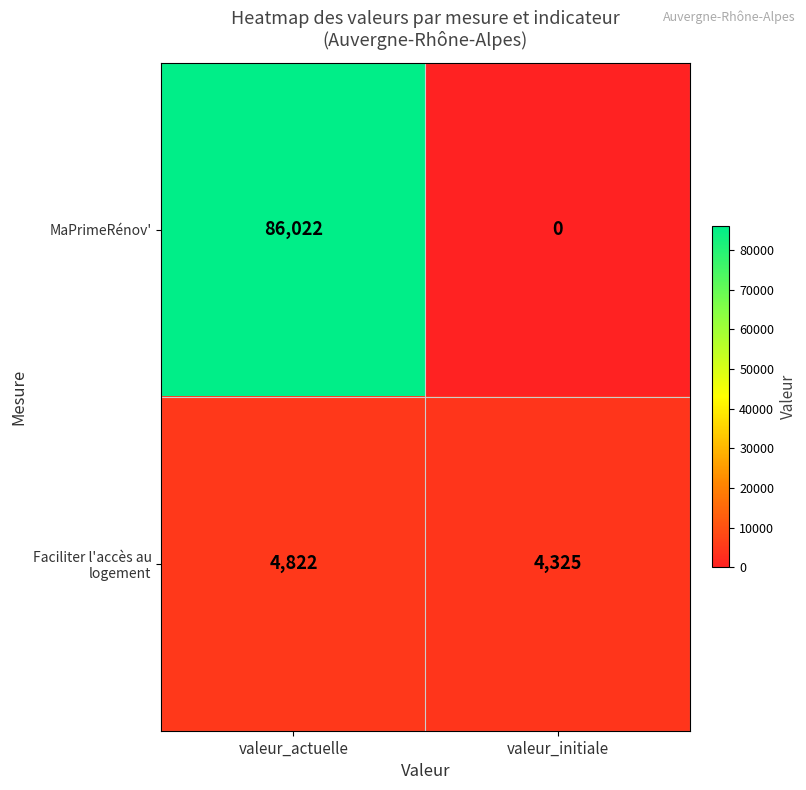

What is the total value across all series at valeur_initiale?

4325